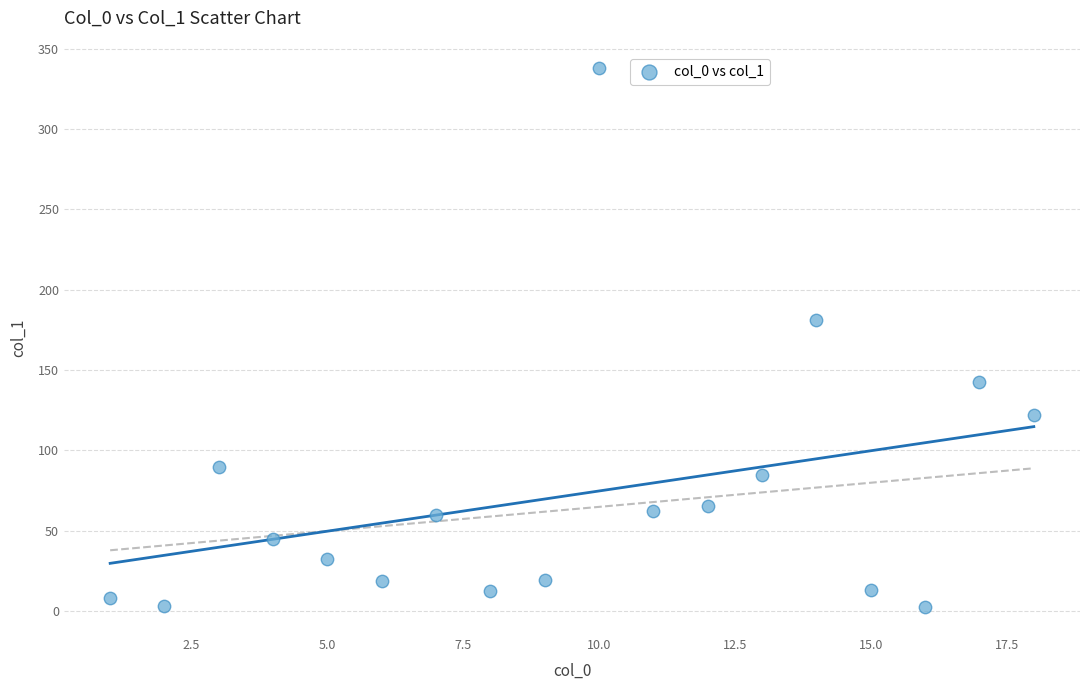

What Y value in the scatter plot is closest to 170?

181.3